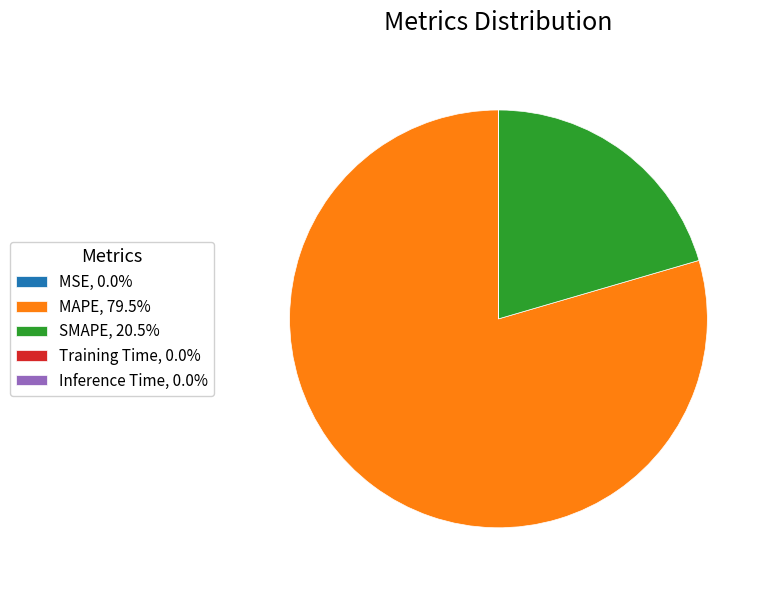

The SMAPE slice represents 14% of the pie. True or false?

False